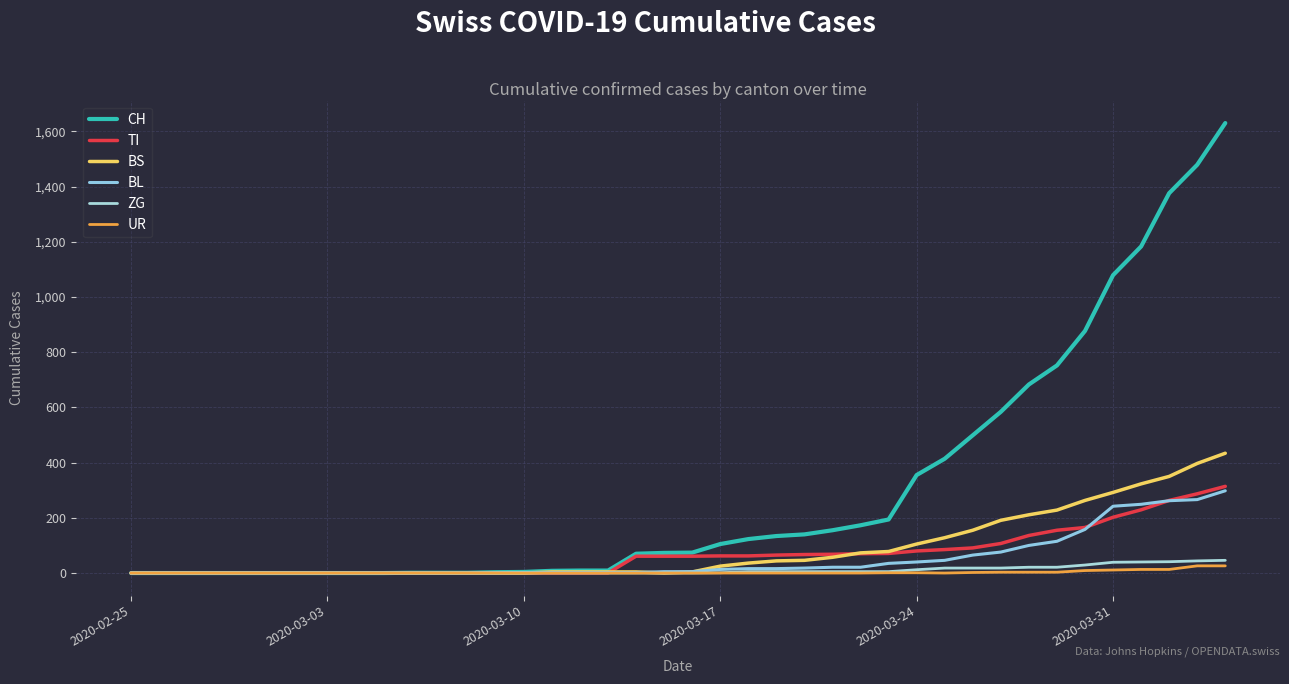

At how many categories does at least one series exceed 624?

8